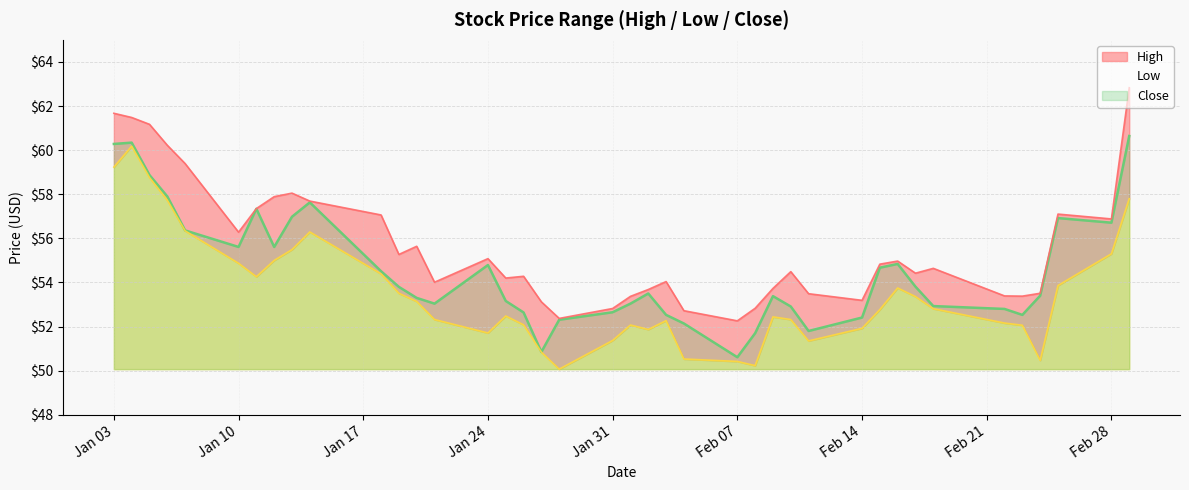

What is the sum of the Close values at 2022-02-28 and 2022-01-05?

115.6